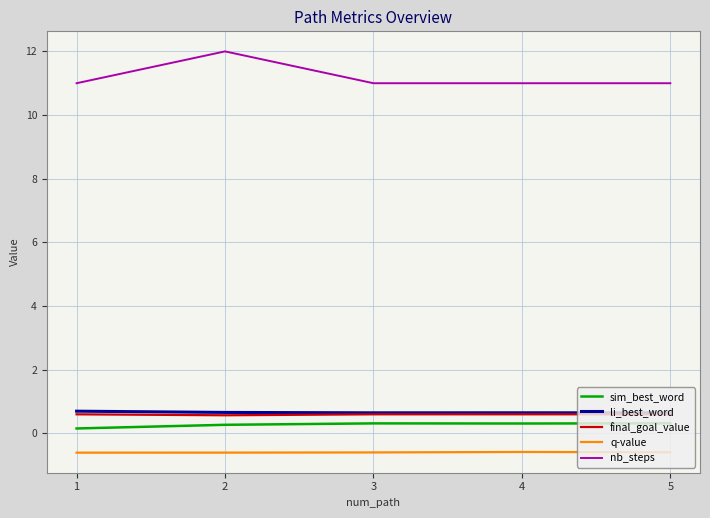

Which series has the widest spread of values?

nb_steps